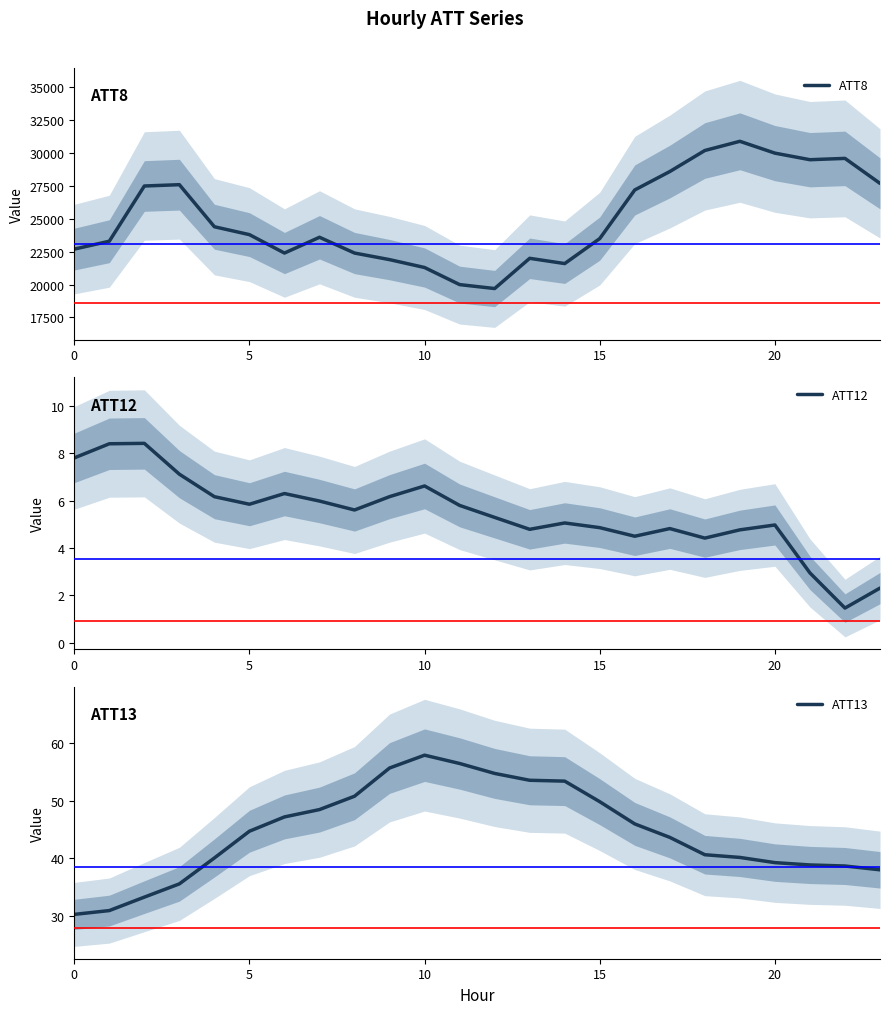

Which series has the widest spread of values?

ATT8